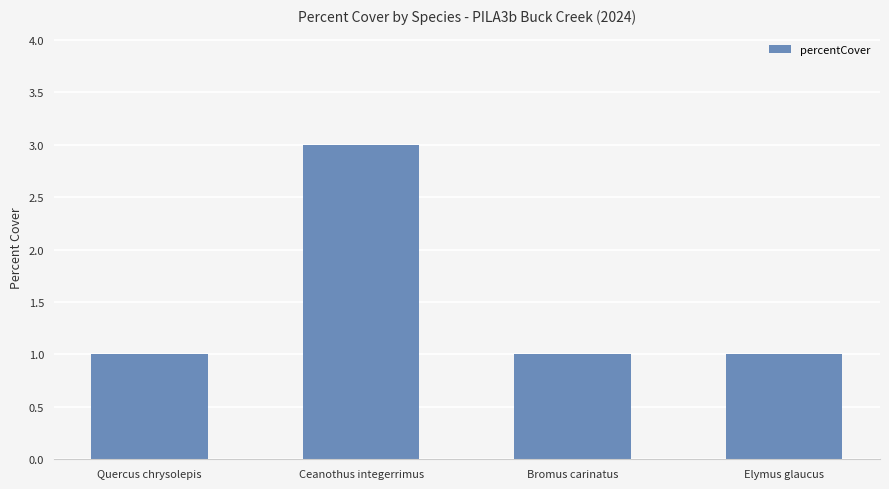

The chart shows a value of 3 at Ceanothus integerrimus. True or false?

True